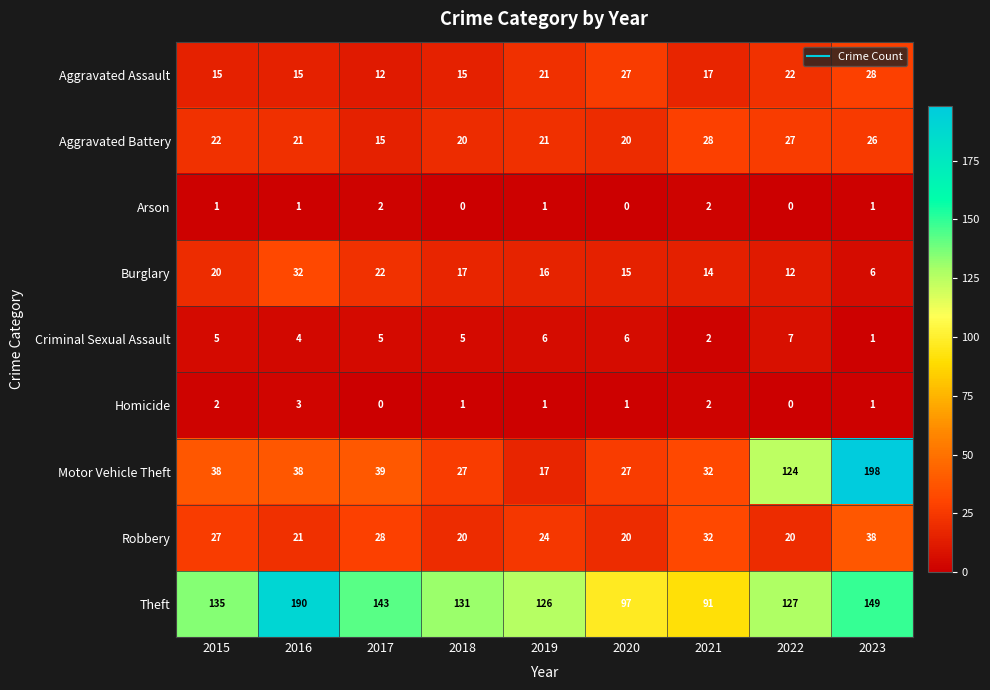

Which series has the largest total across all categories?

Theft